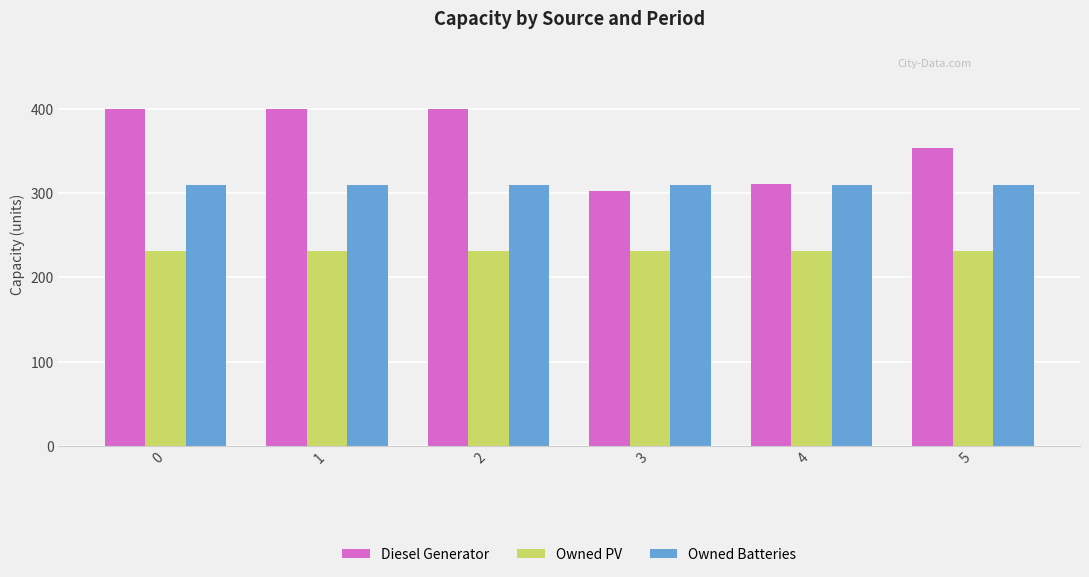

Rank the series by their maximum value, from lowest to highest.

Owned PV, Owned Batteries, Diesel Generator